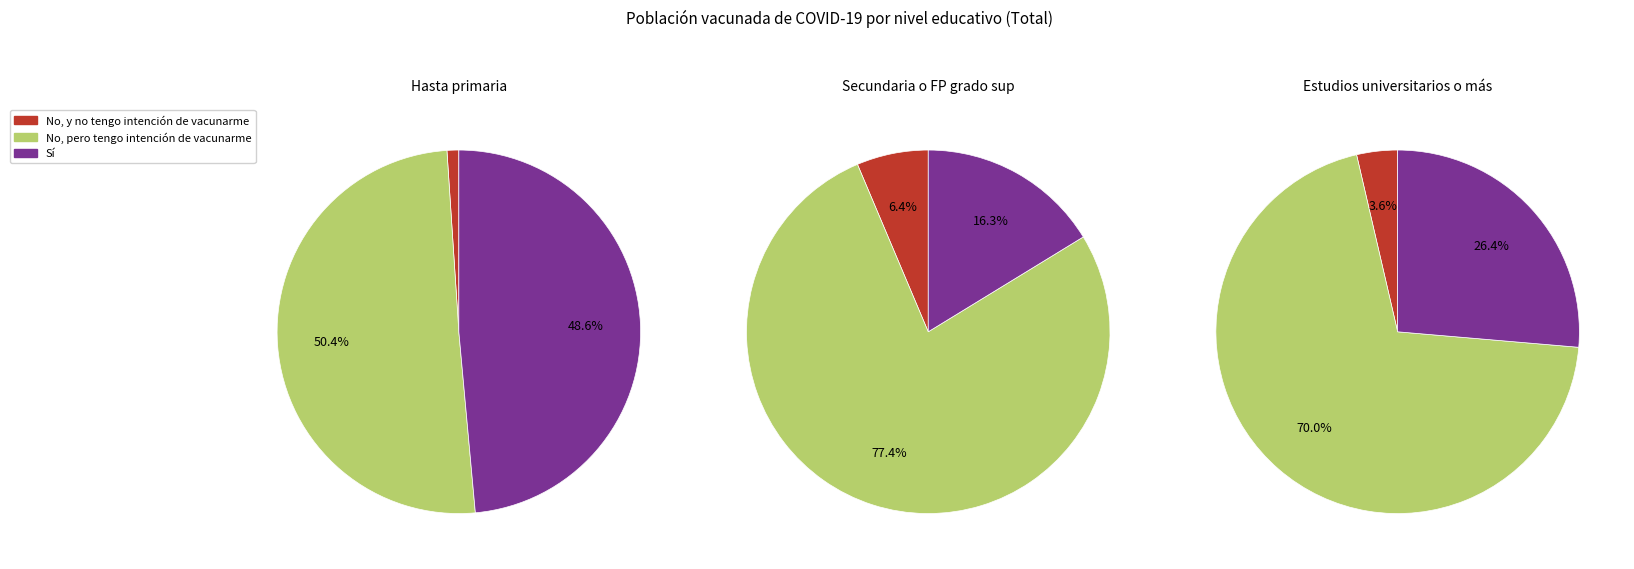

Which slice represents more than half of the pie?

Secundaria o FP grado sup